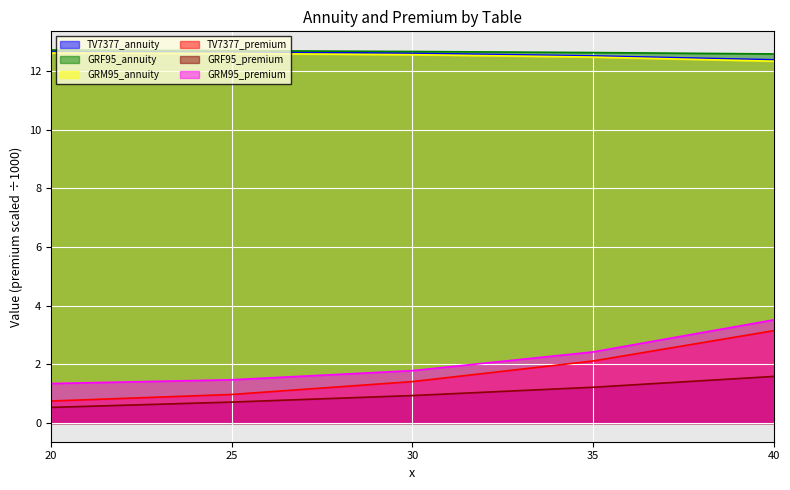

Reading left to right, list all the values displayed in this chart.

TV7377_annuity: 12.7	12.7	12.6	12.5	12.4
GRF95_annuity: 12.7	12.7	12.7	12.6	12.6
GRM95_annuity: 12.6	12.6	12.6	12.5	12.3
TV7377_premium: 0.8	1.0	1.4	2.1	3.2
GRF95_premium: 0.5	0.7	0.9	1.2	1.6
GRM95_premium: 1.3	1.5	1.8	2.4	3.5